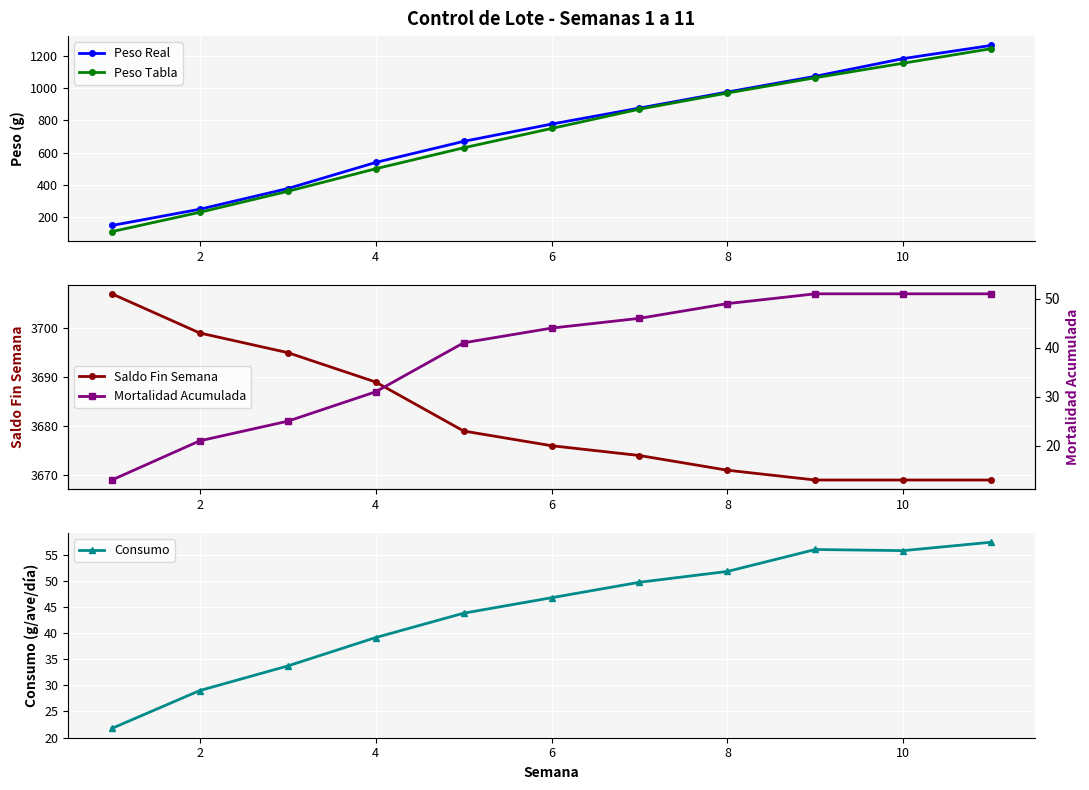

How many series are shown in this chart?

5